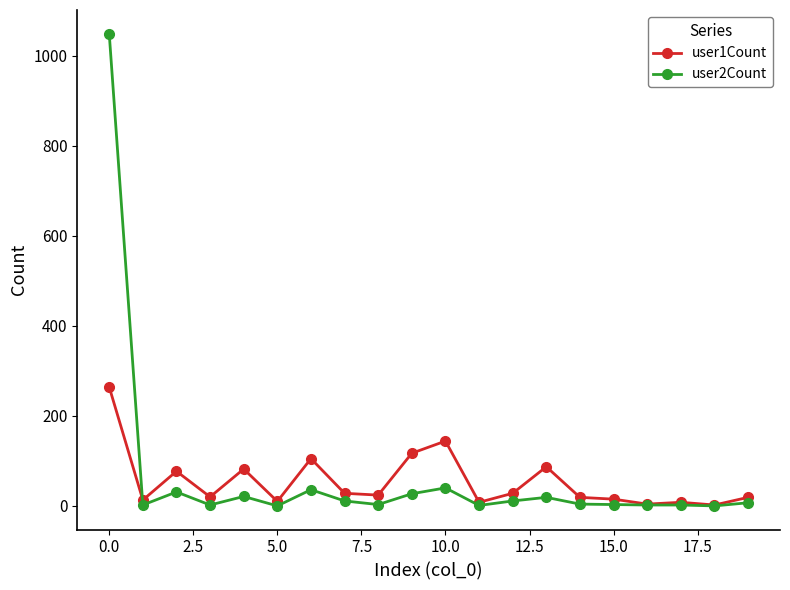

List the series in order of their peak value, lowest first.

user1Count, user2Count